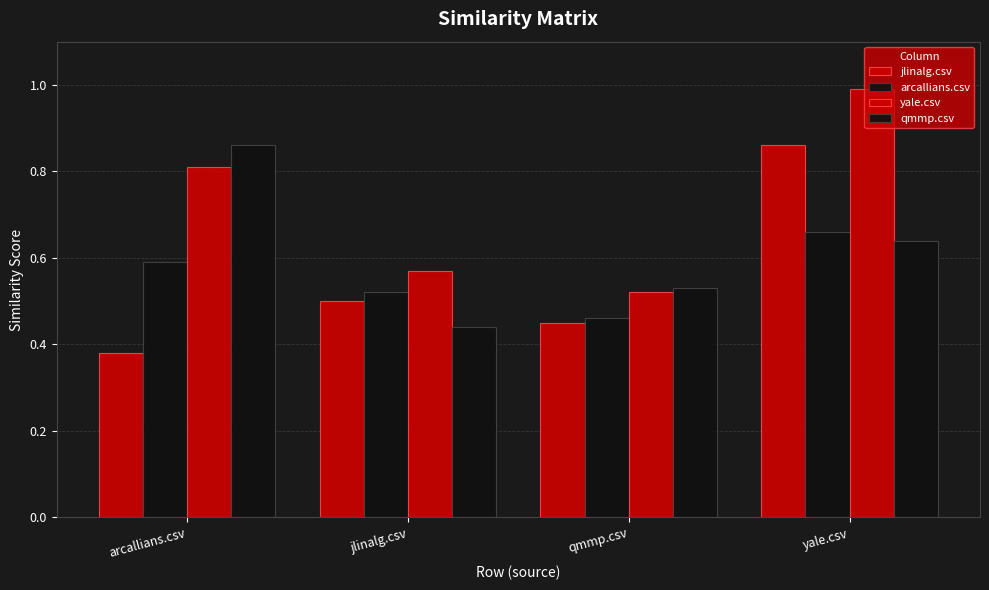

What is the difference between the maximum and minimum values in the yale.csv series?

0.5